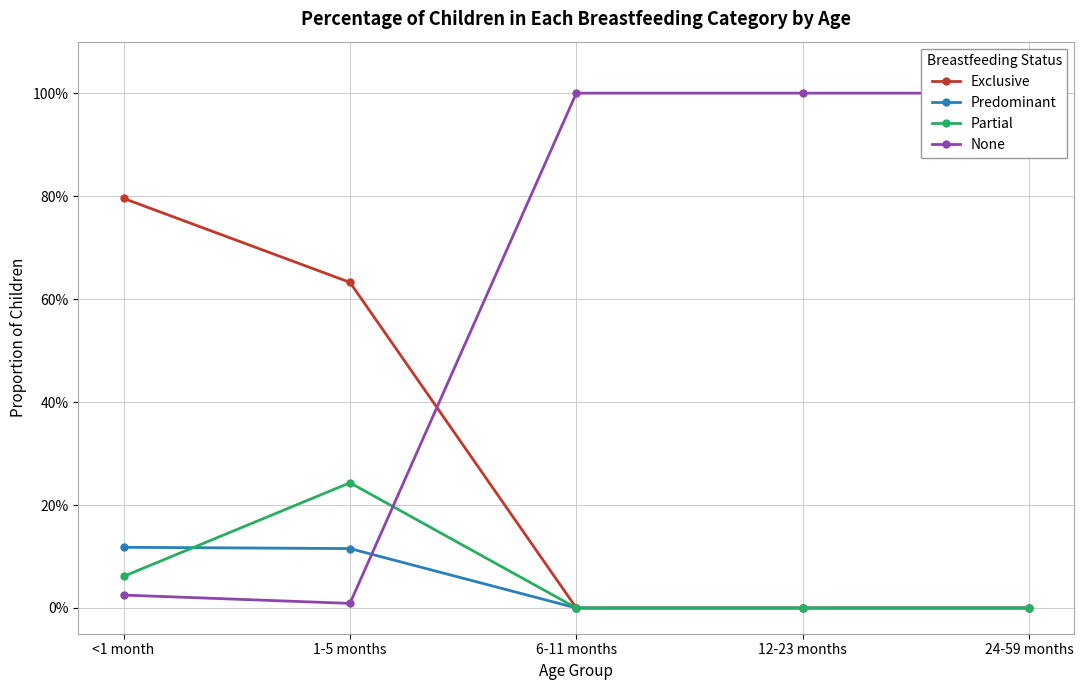

List the labels in order of Exclusive value, largest first.

<1 month, 1-5 months, 6-11 months, 12-23 months, 24-59 months